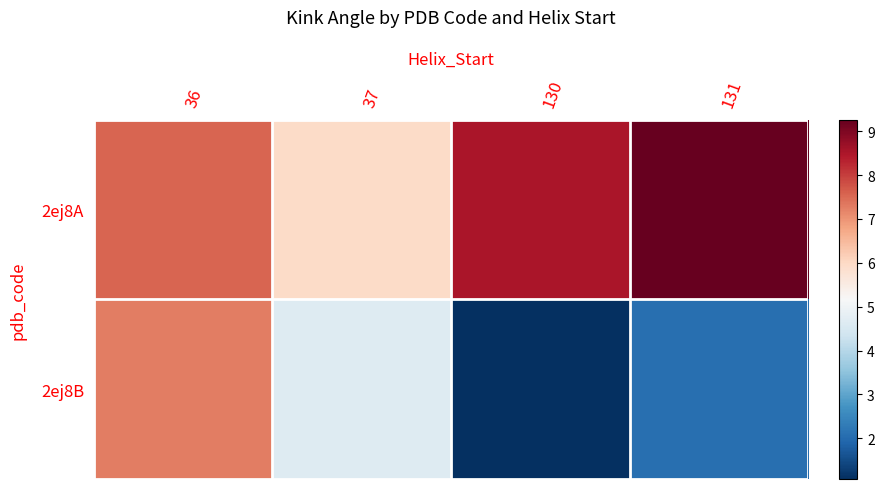

How many data points does each series have?

4